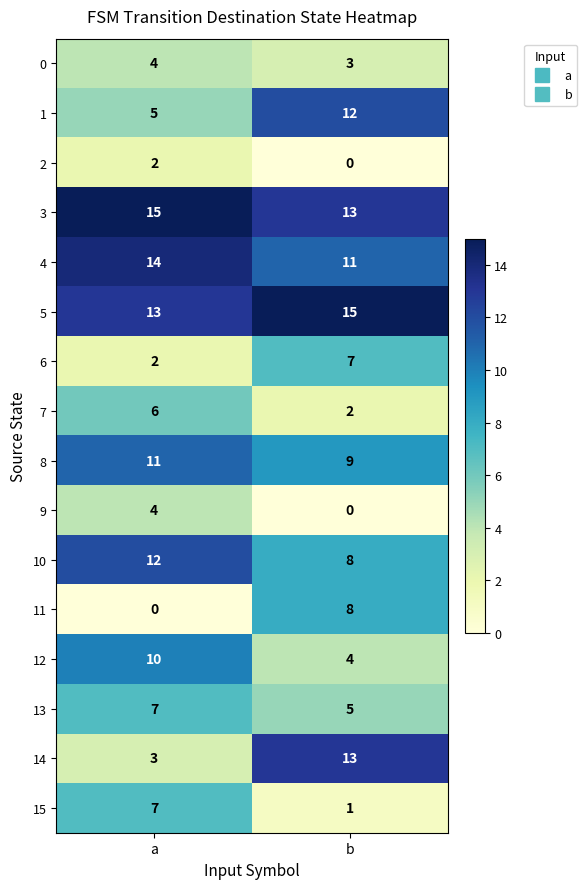

At which label does 13 reach its peak?

a